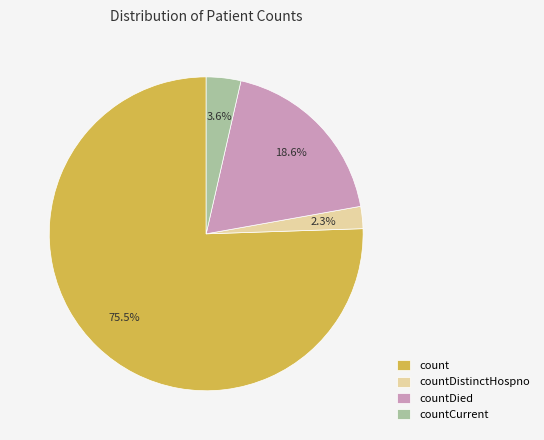

To the nearest percent, what is the difference between the largest and smallest slice percentages?

73%